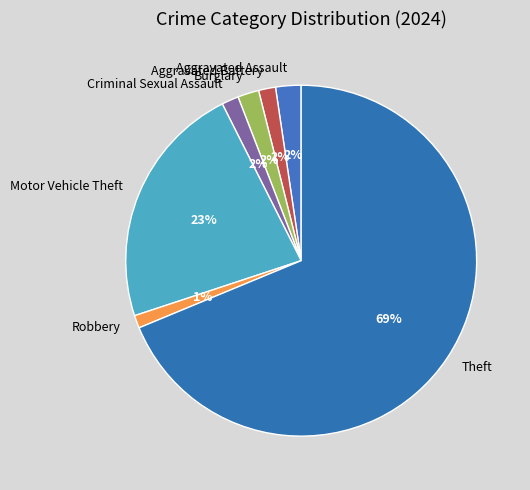

Does any single category account for the majority?

Yes